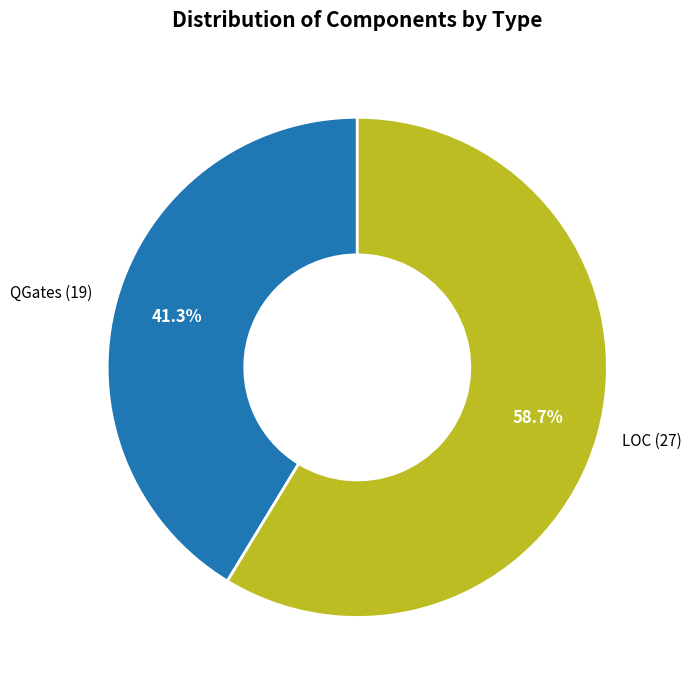

Approximately how many times larger is the value at QGates compared to LOC?

0.7